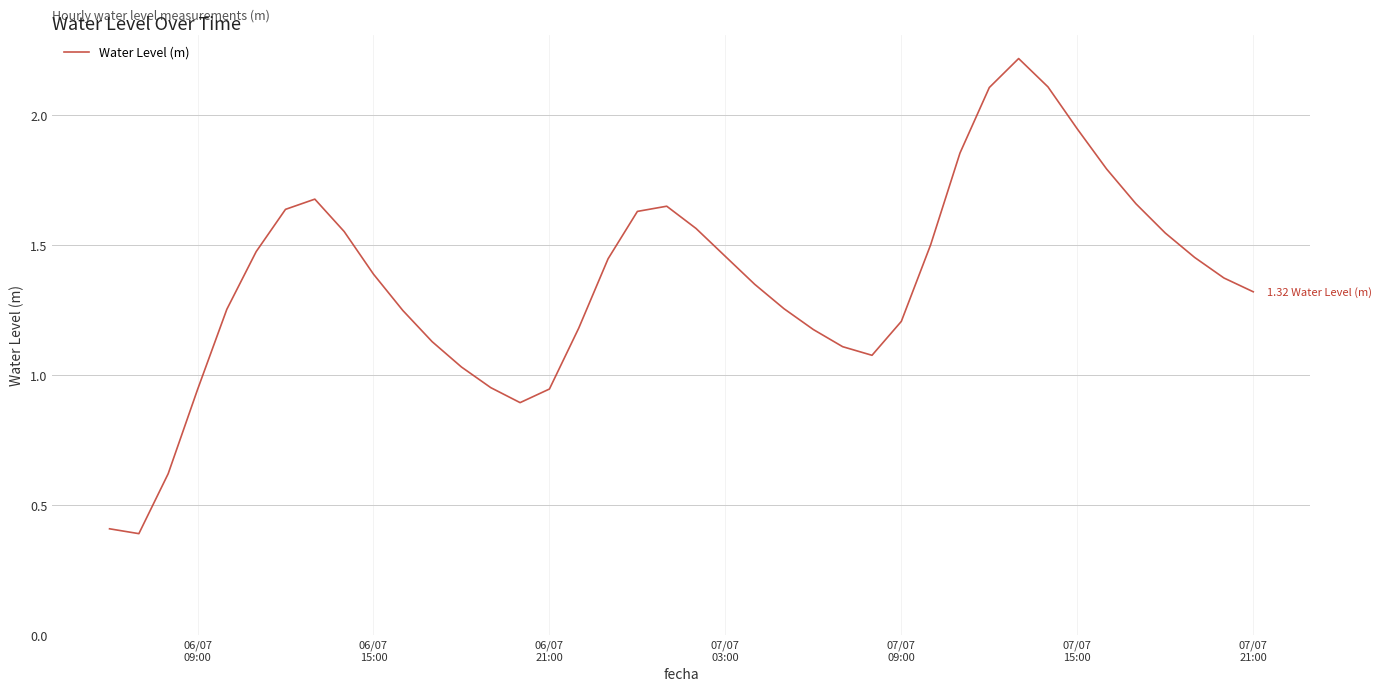

What is the minimum value shown in the chart?

0.4